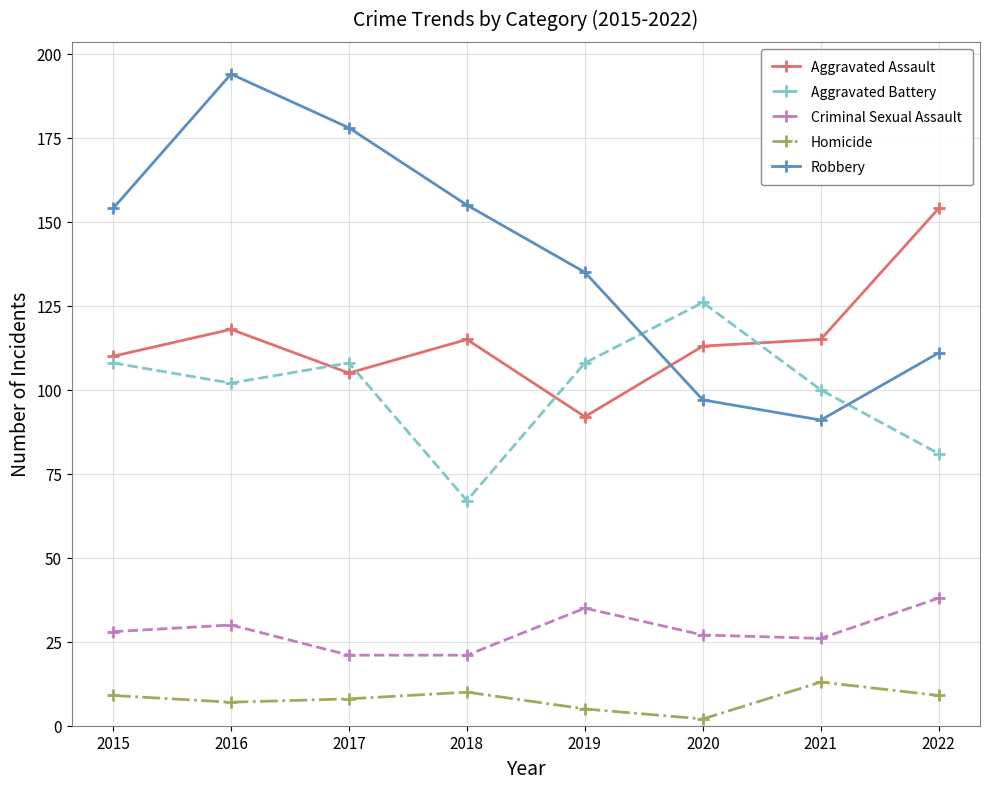

What is the difference between the maximum and minimum values in the Robbery series?

103